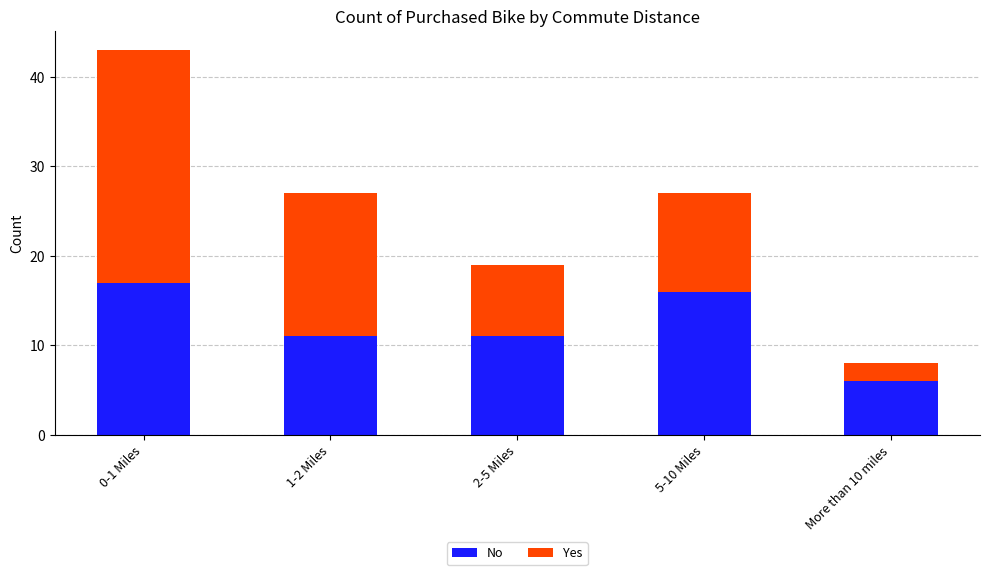

At which label does No reach its minimum?

More than 10 miles